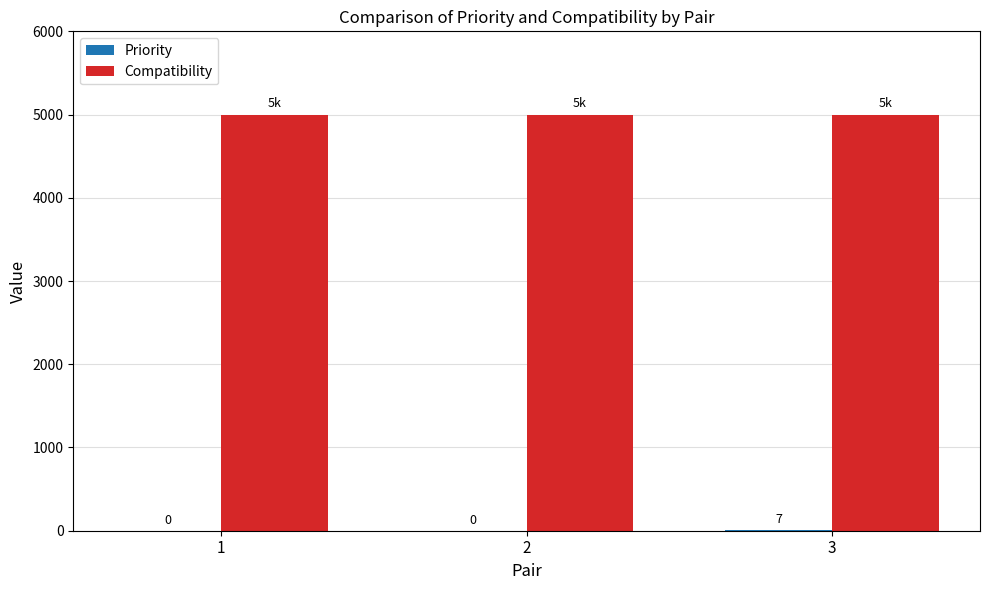

The Compatibility series shows 3441 at 3. True or false?

False